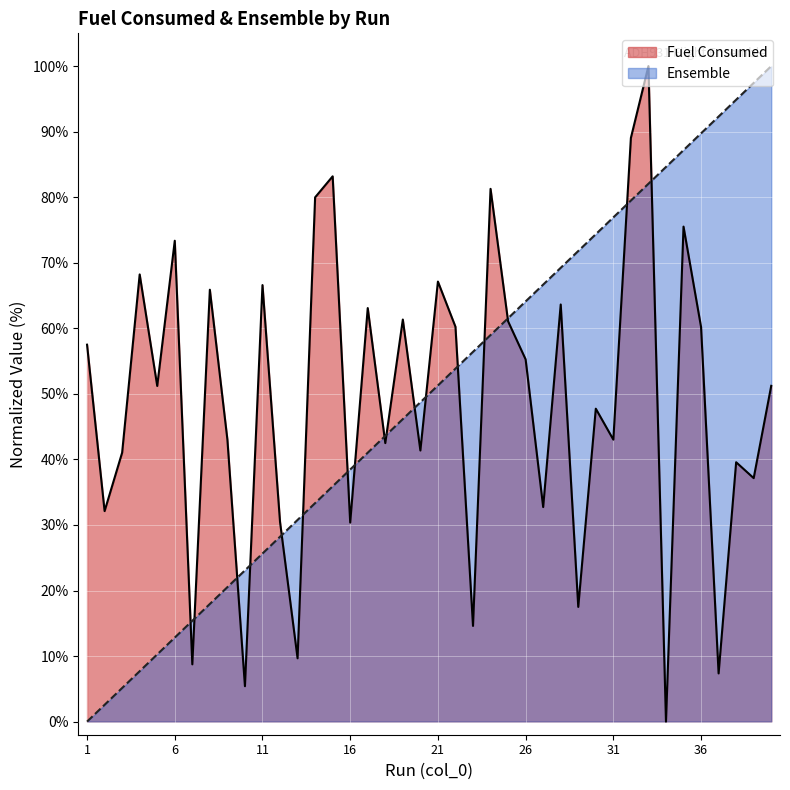

How many interior local valleys does the Fuel Consumed series have?

15